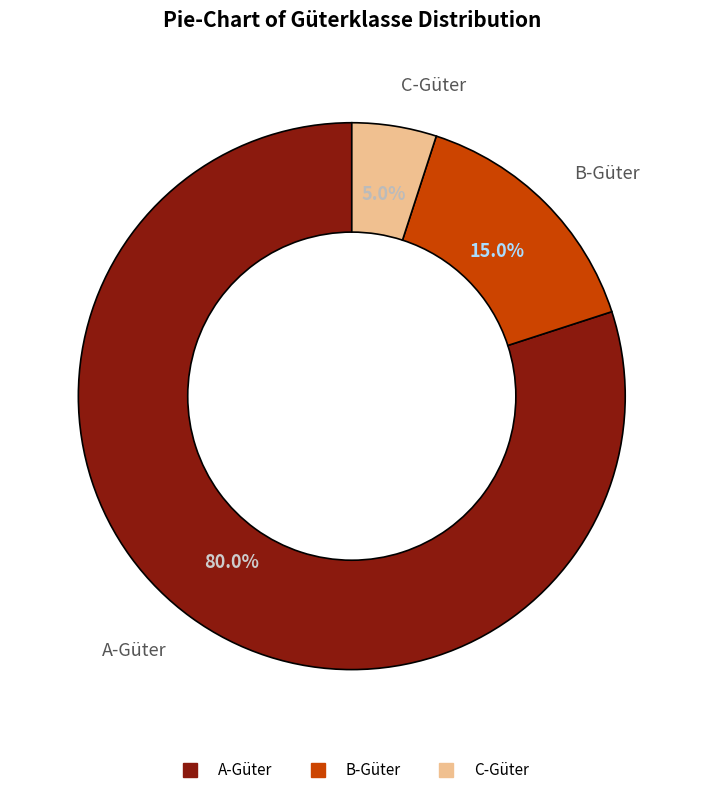

To the nearest percent, what is the difference between the C-Güter and B-Güter slice percentages?

10%